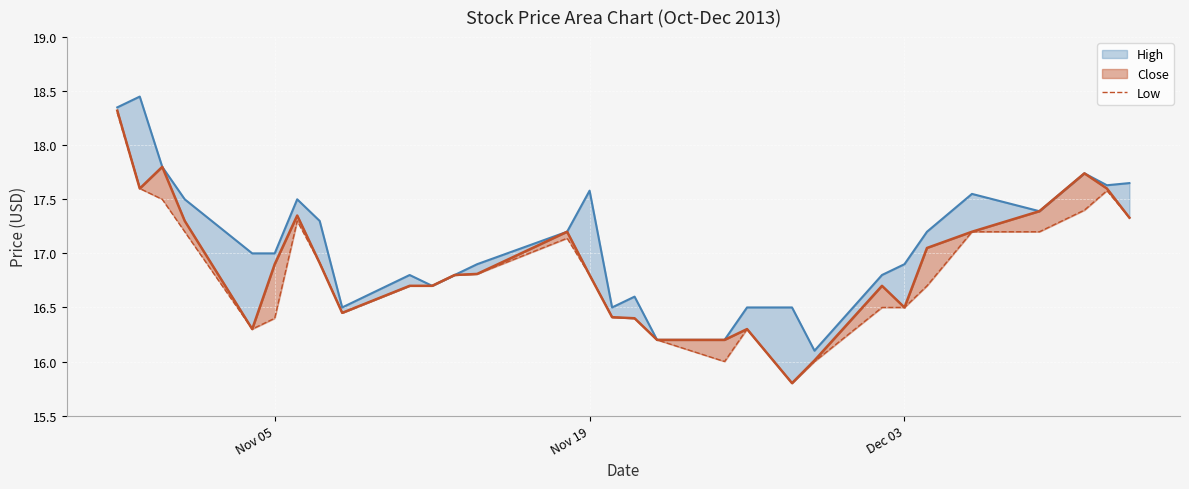

True or false: the data shows 17.6 at Nov 19.

True